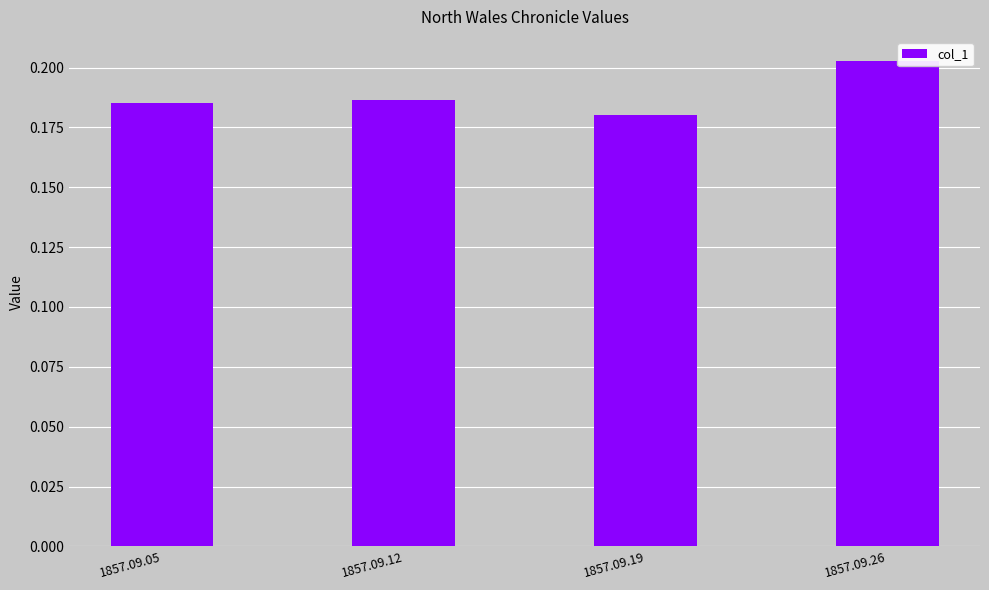

How many values are between 0 and 1?

4